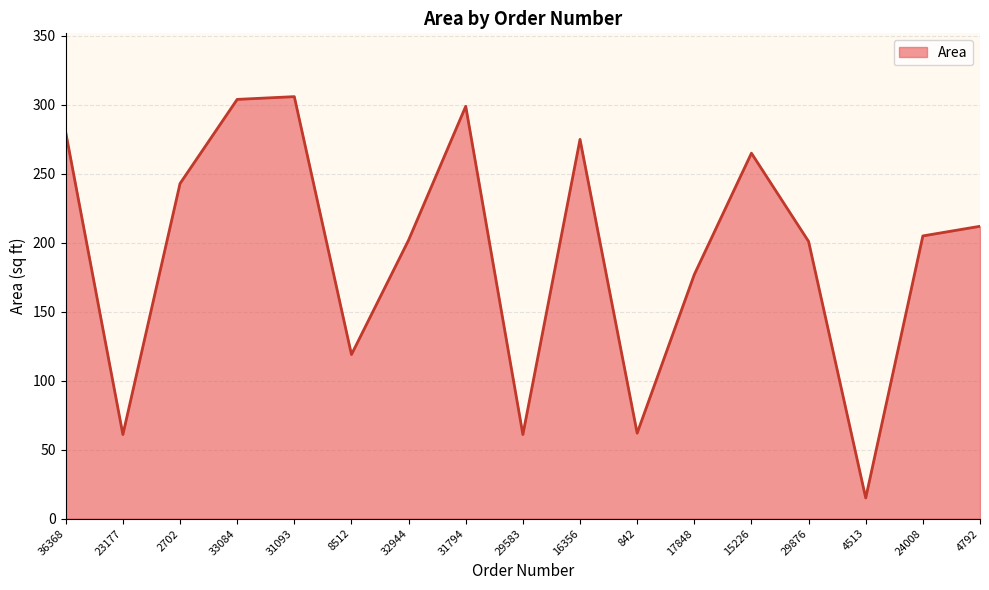

Where is the data nearest to the value 160?

17848